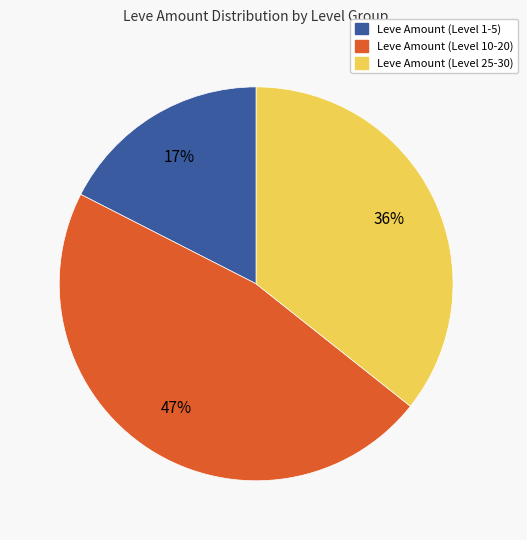

Is there a majority slice in this chart?

No